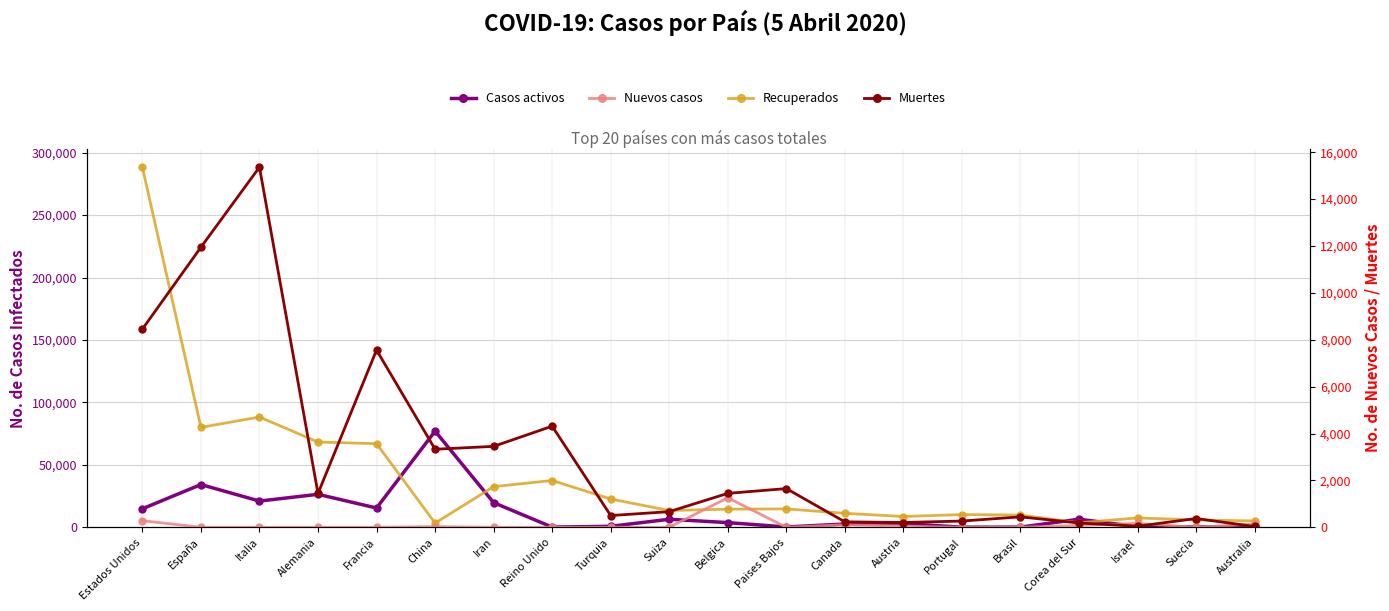

What is the label of the 7th point from the right?

Austria